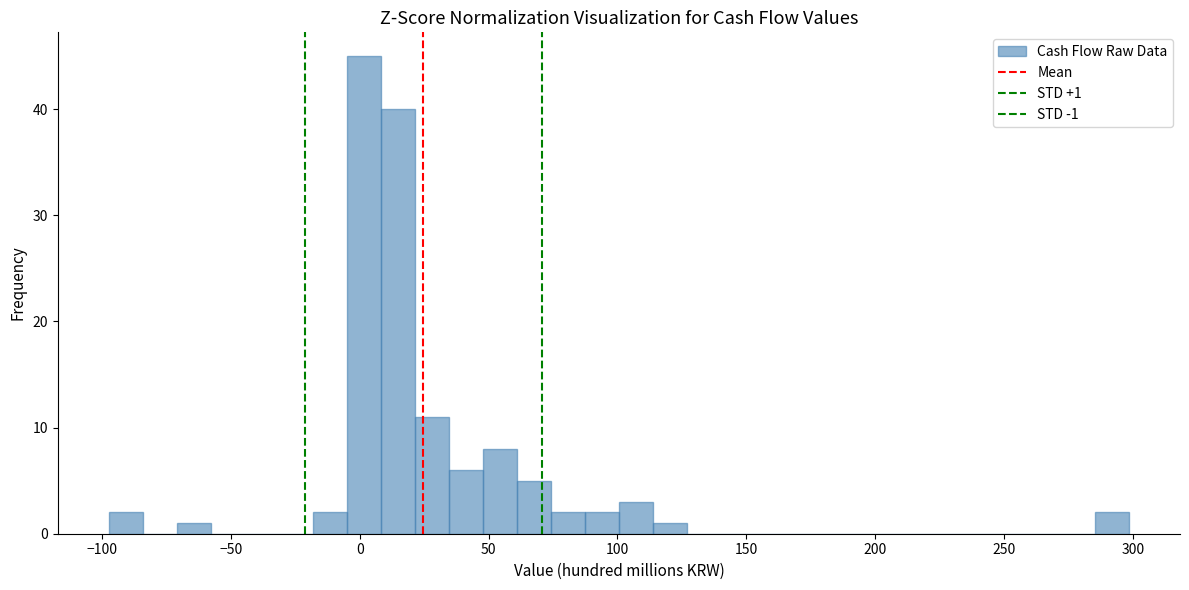

Read against the x-axis, roughly where is the centre of the tallest bar?

0